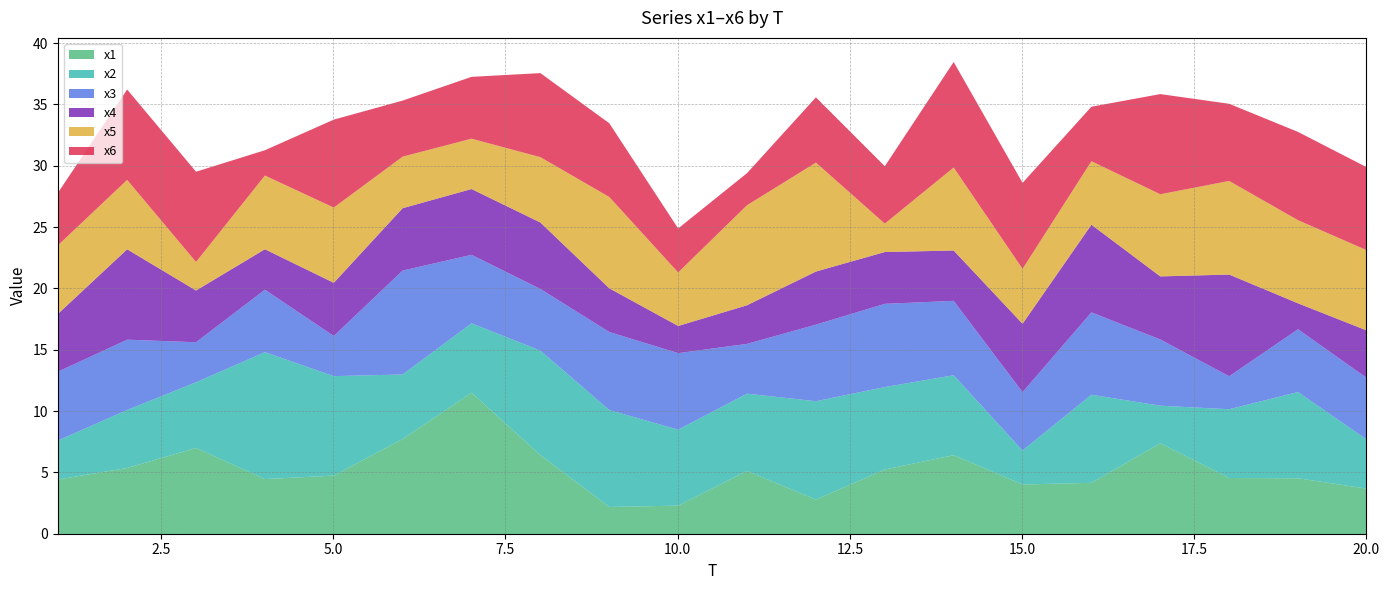

Reading left to right, transcribe all the data shown in this chart.

x1: 1=4.5	2=5.4	3=7.0	4=4.5	5=4.8	6=7.8	7=11.5	8=6.4	9=2.2	10=2.3	11=5.2	12=2.8	13=5.3	14=6.4	15=4.1	16=4.2	17=7.4	18=4.6	19=4.6	20=3.7
x2: 1=3.2	2=4.7	3=5.4	4=10.3	5=8.1	6=5.3	7=5.7	8=8.5	9=7.9	10=6.2	11=6.3	12=8.0	13=6.7	14=6.5	15=2.8	16=7.2	17=3.1	18=5.6	19=7.0	20=4.0
x3: 1=5.6	2=5.7	3=3.3	4=5.1	5=3.3	6=8.5	7=5.6	8=5.0	9=6.4	10=6.2	11=4.1	12=6.2	13=6.8	14=6.1	15=4.8	16=6.7	17=5.4	18=2.7	19=5.1	20=5.0
x4: 1=4.7	2=7.4	3=4.2	4=3.3	5=4.3	6=5.1	7=5.4	8=5.4	9=3.6	10=2.2	11=3.1	12=4.3	13=4.2	14=4.1	15=5.6	16=7.1	17=5.1	18=8.3	19=2.1	20=3.9
x5: 1=5.6	2=5.7	3=2.3	4=6.0	5=6.1	6=4.2	7=4.1	8=5.3	9=7.4	10=4.4	11=8.2	12=8.9	13=2.3	14=6.8	15=4.5	16=5.2	17=6.7	18=7.6	19=6.8	20=6.5
x6: 1=4.3	2=7.4	3=7.4	4=2.1	5=7.2	6=4.6	7=5.0	8=6.9	9=6.0	10=3.6	11=2.6	12=5.3	13=4.7	14=8.6	15=7.0	16=4.4	17=8.2	18=6.3	19=7.2	20=6.8